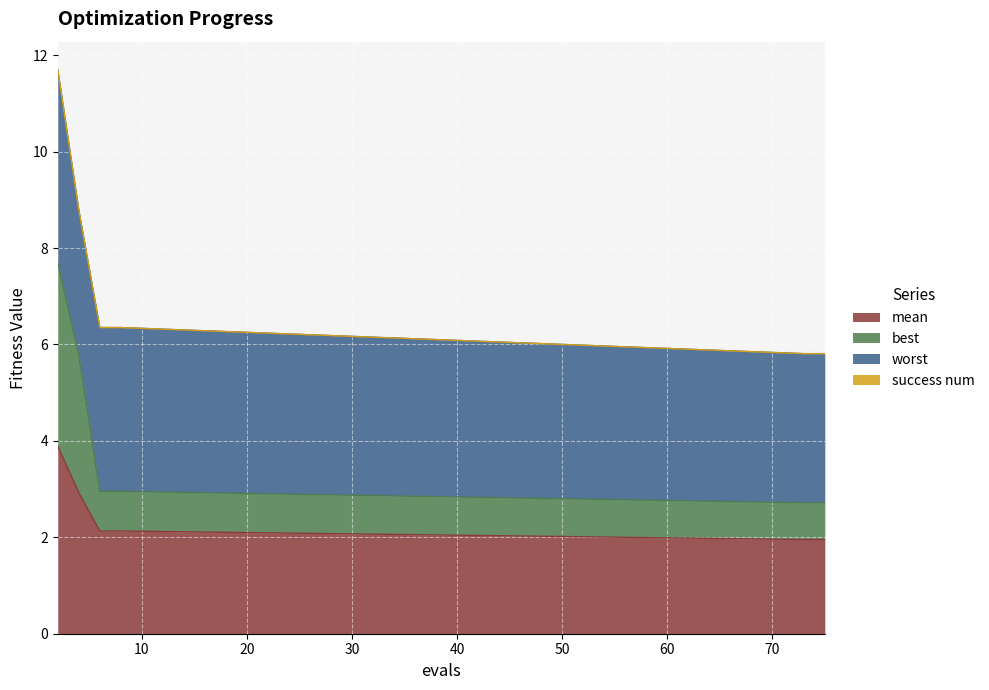

True or false: mean and best cross at least once.

False